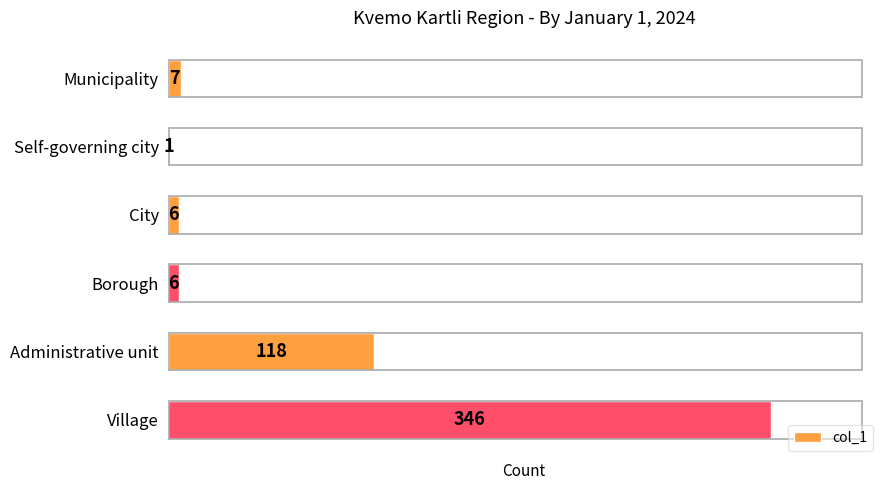

The value at Administrative unit is 118. True or false?

True